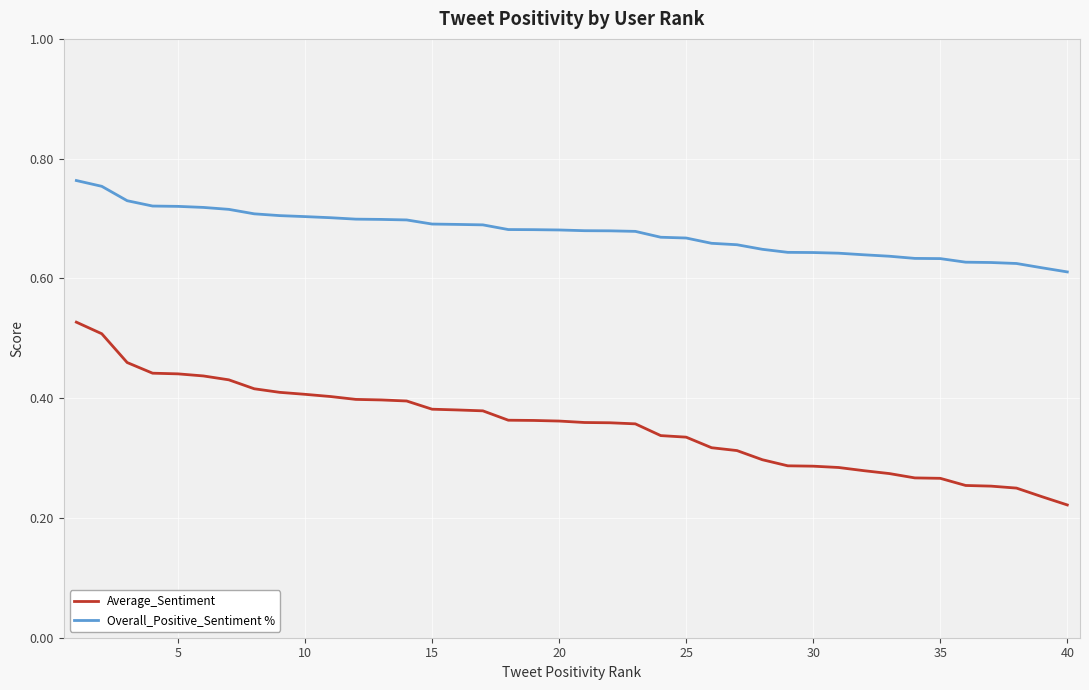

True or false: Overall_Positive_Sentiment % and Average_Sentiment cross at least once.

False